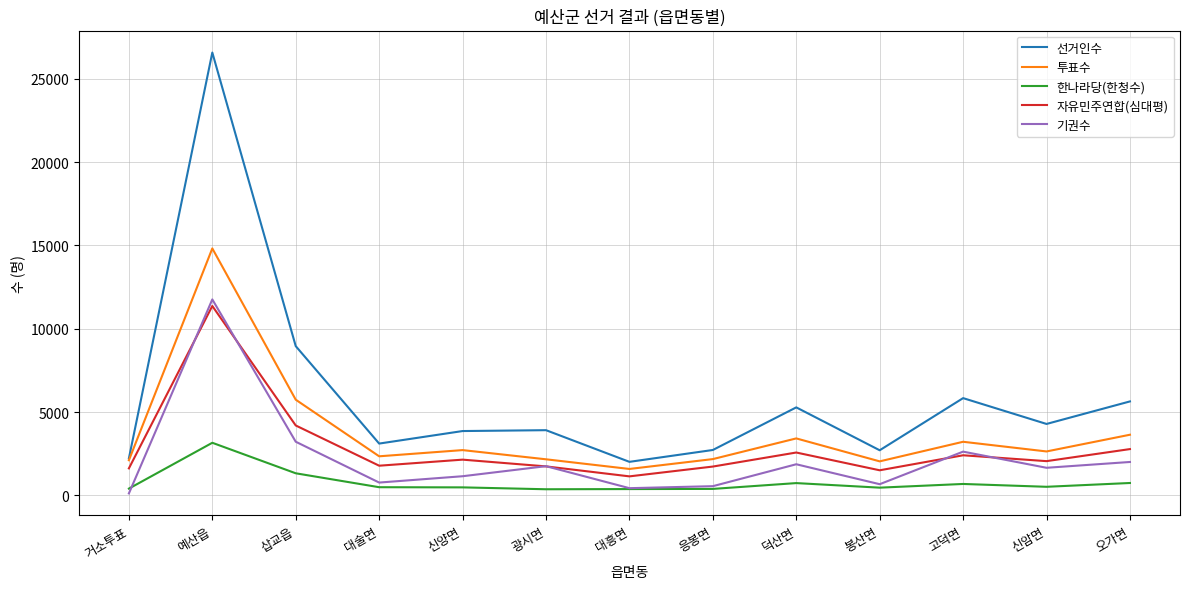

What is the spread (max minus min) of values at 예산읍?

23431